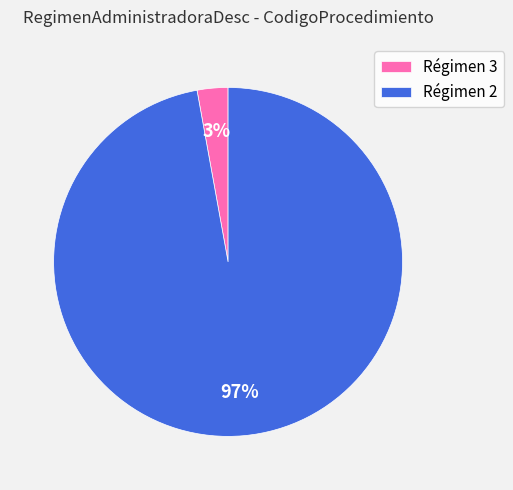

Is it true that Régimen 3 is 8% of the pie?

False